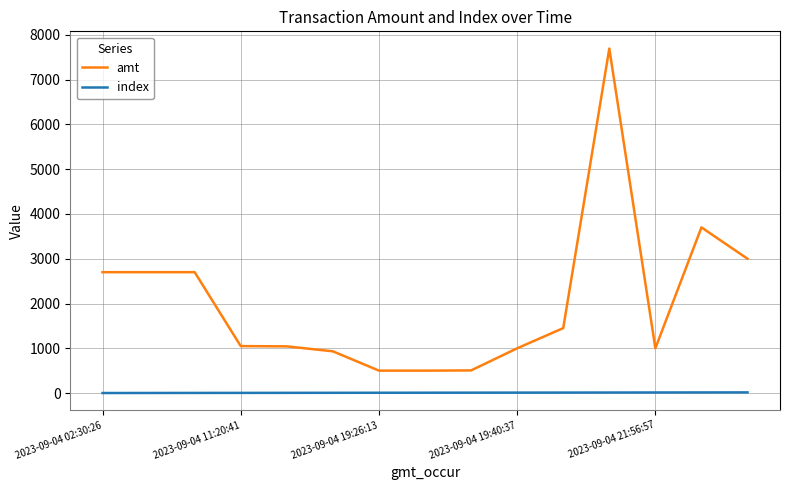

Which series has the largest total across all categories?

amt